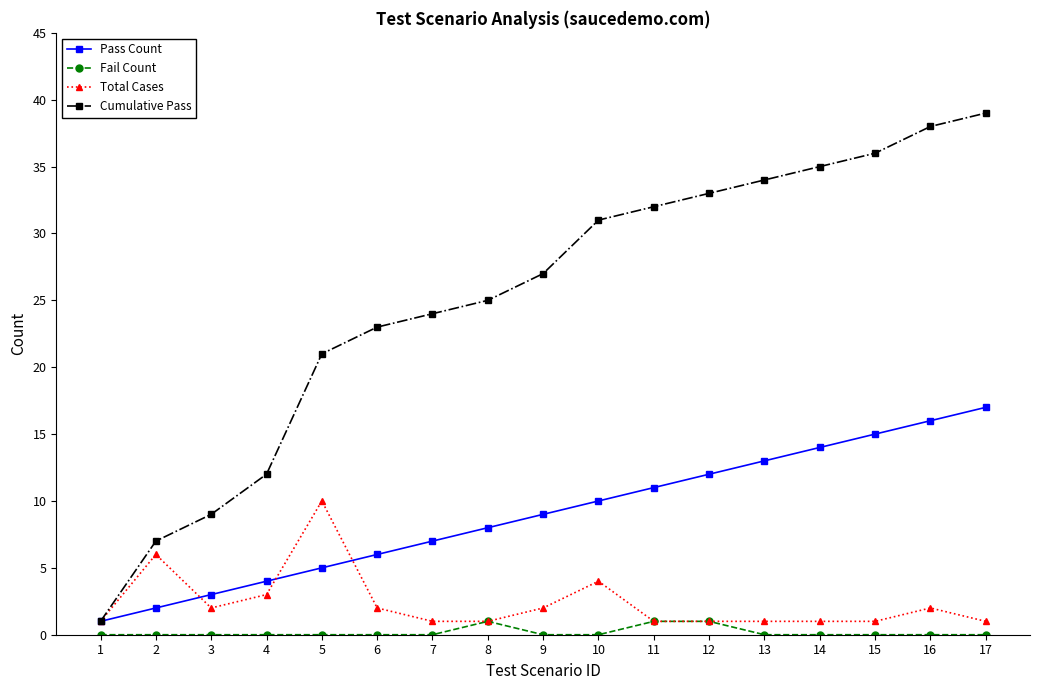

True or false: Fail Count and Cumulative Pass cross at least once.

False